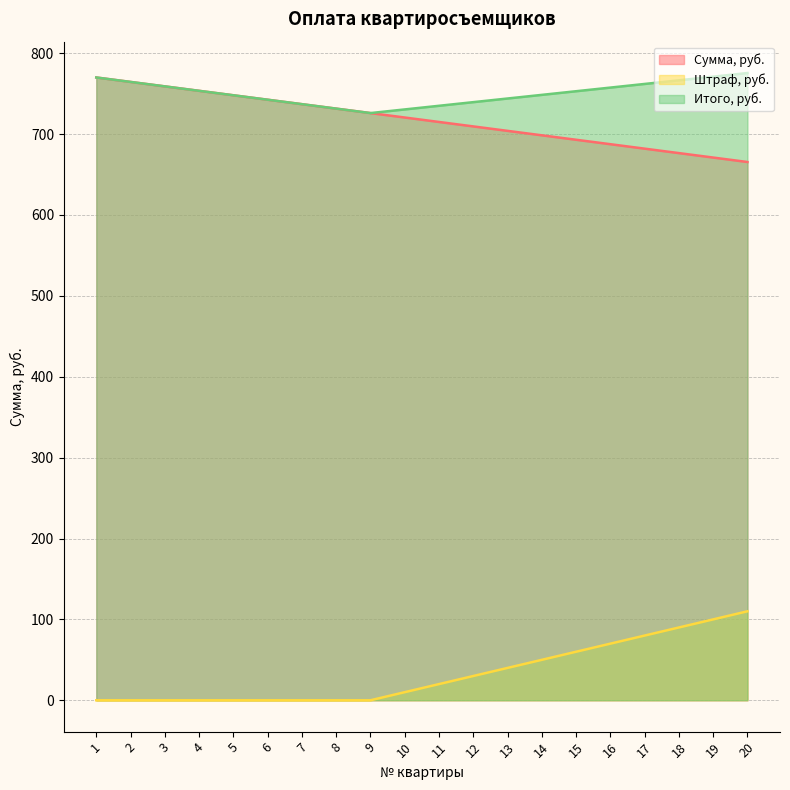

How many data points in Штраф, руб. are less than 20?

10